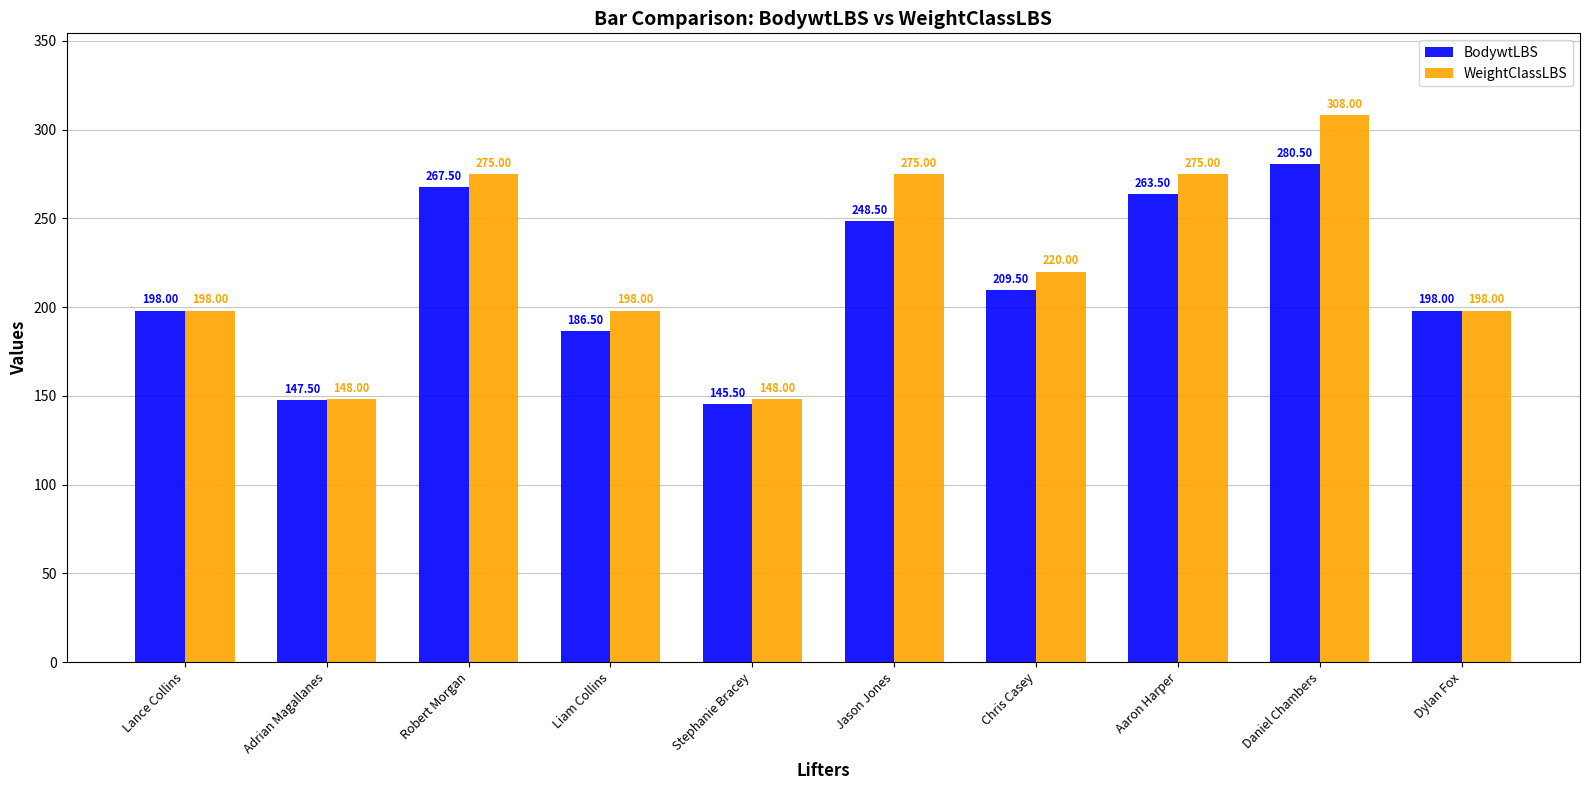

Count the number of categories in the chart.

10